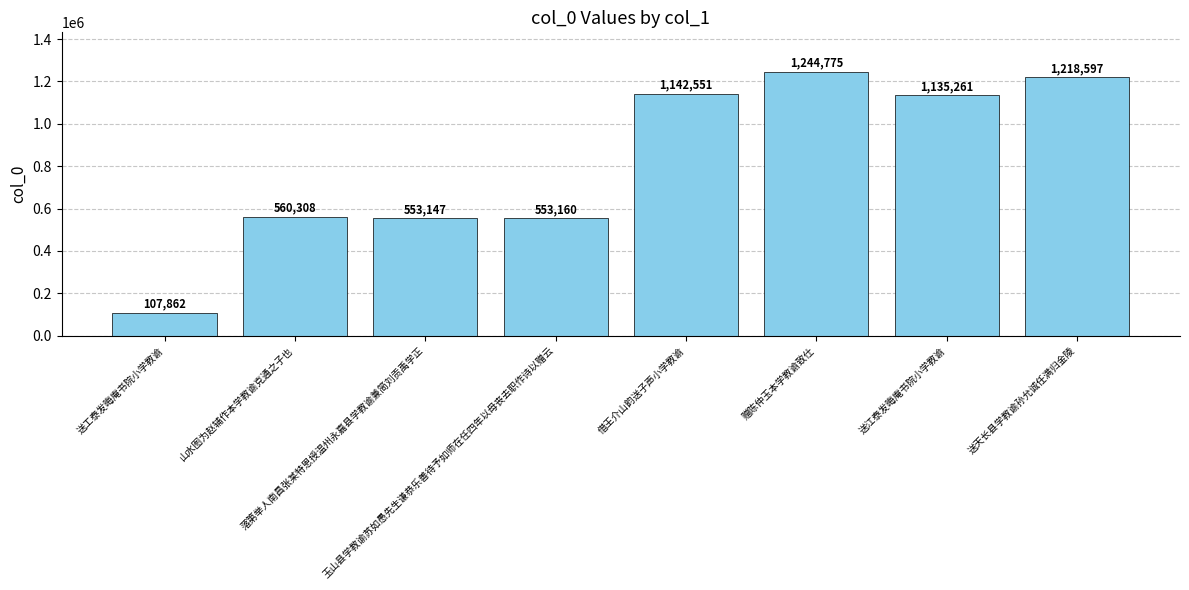

True or false: the data shows 2001337 at 借王介山韵送子声小学教谕.

False